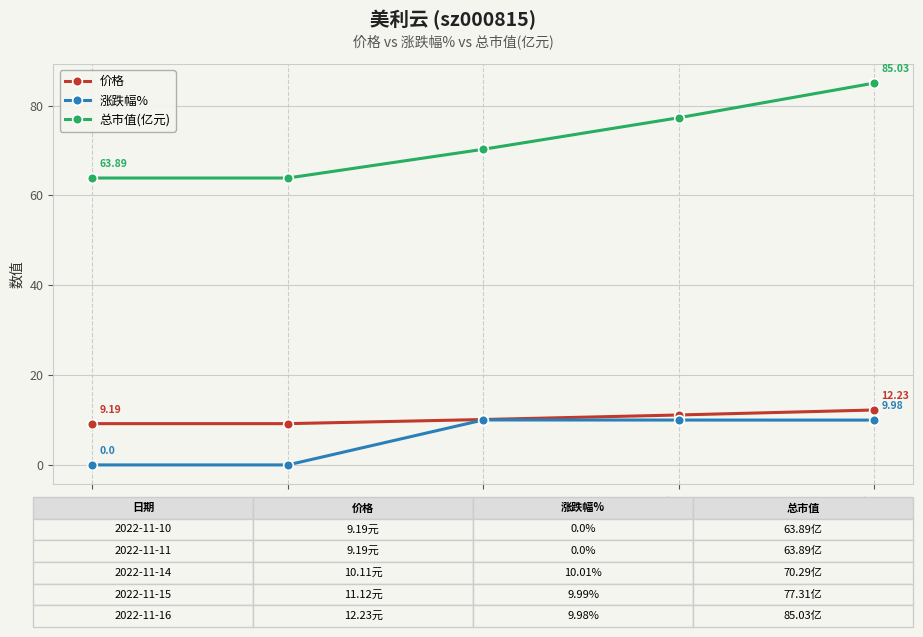

True or false: 总市值(亿元) and 价格 intersect in this chart.

False